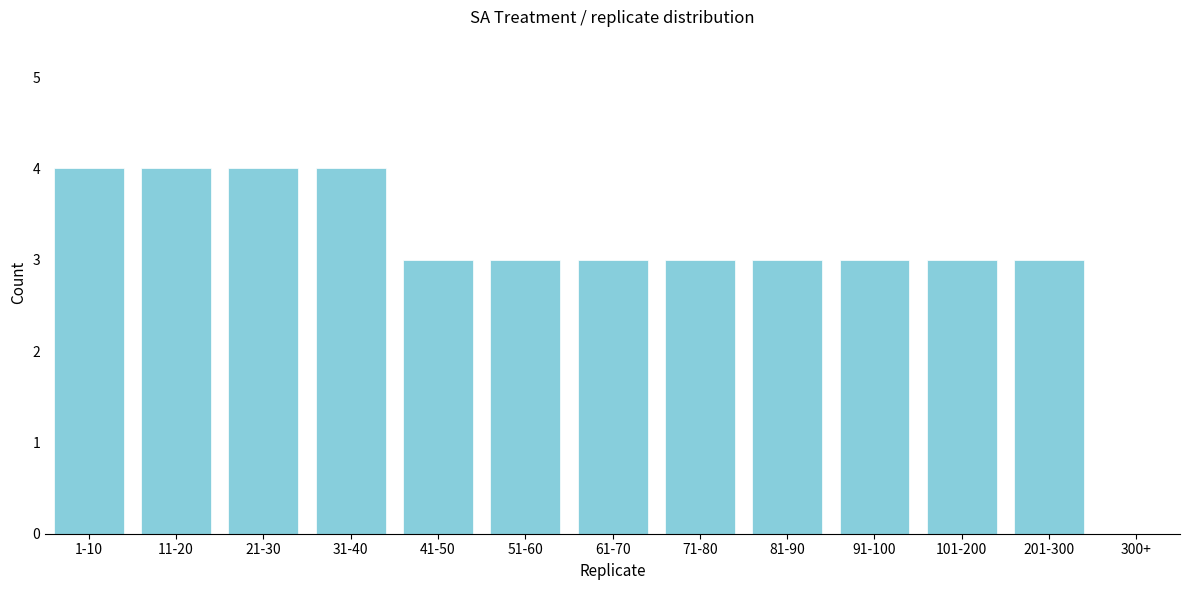

Reading left to right, extract all data points from this chart.

1-10=4	11-20=4	21-30=4	31-40=4	41-50=3	51-60=3	61-70=3	71-80=3	81-90=3	91-100=3	101-200=3	201-300=3	300+=0